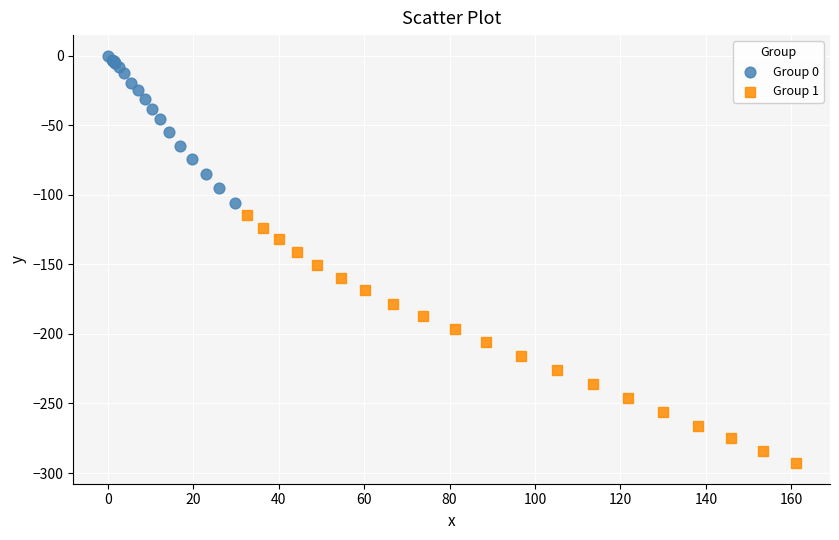

What are all the series names shown in the legend?

Group 0, Group 1